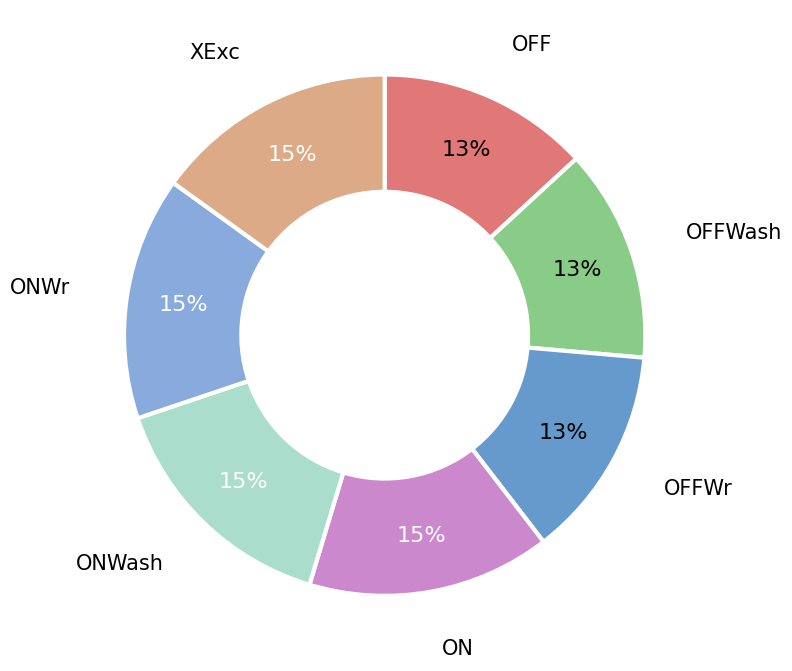

Is it true that ONWash is 21% of the pie?

False